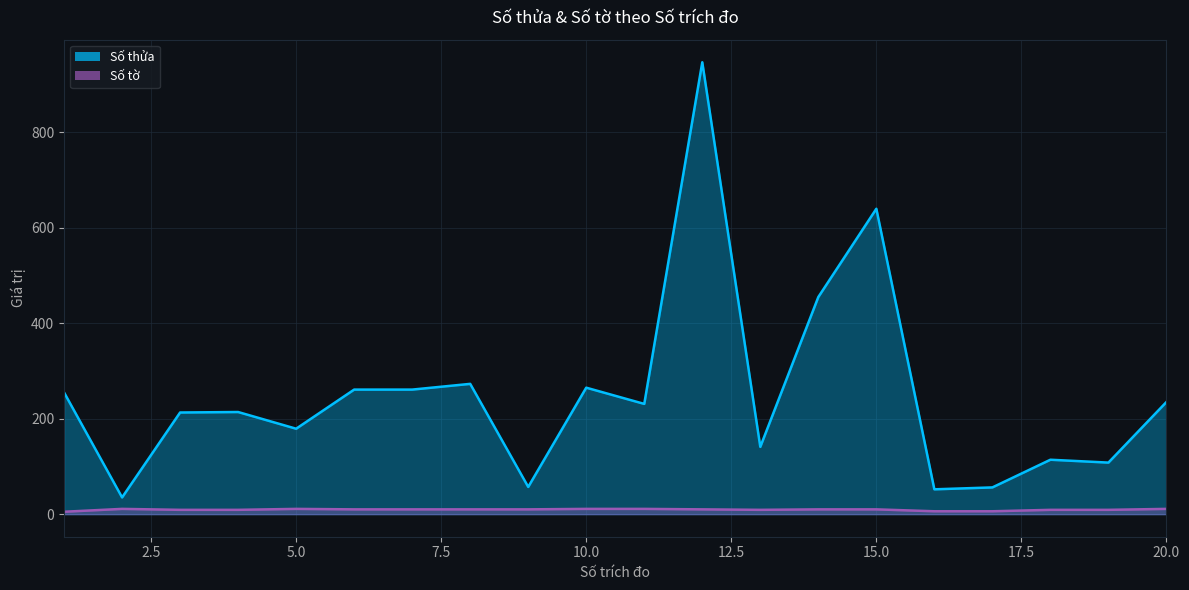

At which category does the chart reach its minimum across all series?

1